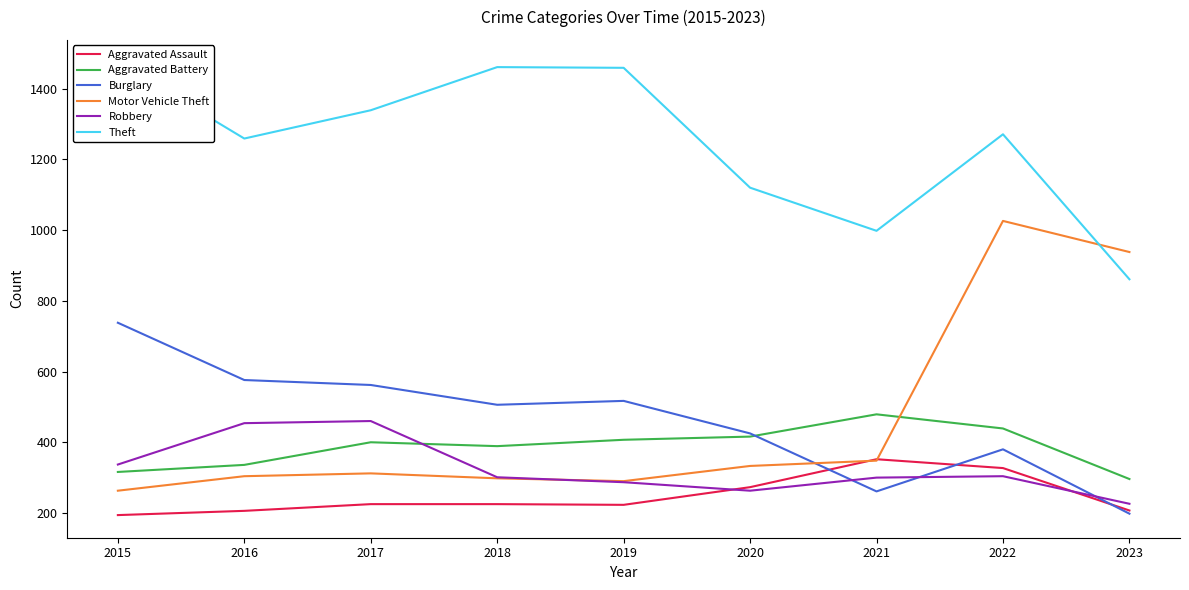

What is the sum of the Robbery values at 2019 and 2018?

588